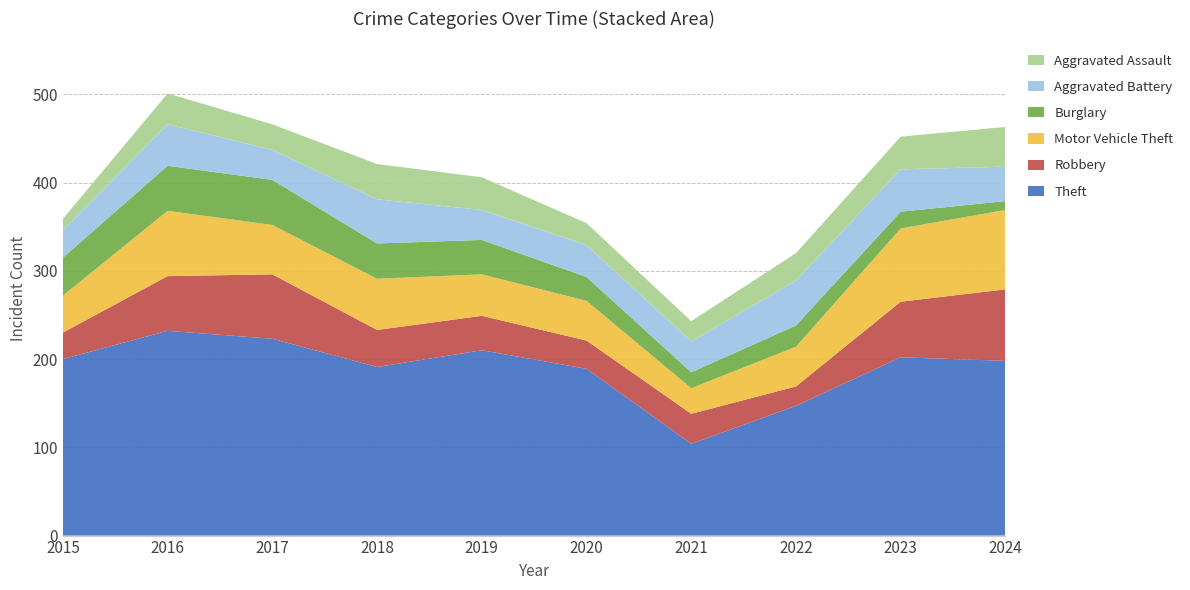

Reading left to right, what are all the values shown in this chart?

Theft: 2015=200	2016=232	2017=223	2018=191	2019=210	2020=189	2021=104	2022=147	2023=202	2024=198
Robbery: 2015=30	2016=62	2017=73	2018=42	2019=39	2020=32	2021=34	2022=22	2023=63	2024=81
Motor Vehicle Theft: 2015=42	2016=74	2017=56	2018=58	2019=47	2020=45	2021=29	2022=45	2023=83	2024=90
Burglary: 2015=43	2016=51	2017=51	2018=40	2019=39	2020=27	2021=18	2022=24	2023=19	2024=10
Aggravated Battery: 2015=31	2016=47	2017=34	2018=50	2019=34	2020=36	2021=35	2022=51	2023=48	2024=39
Aggravated Assault: 2015=13	2016=35	2017=29	2018=40	2019=37	2020=25	2021=23	2022=31	2023=37	2024=45